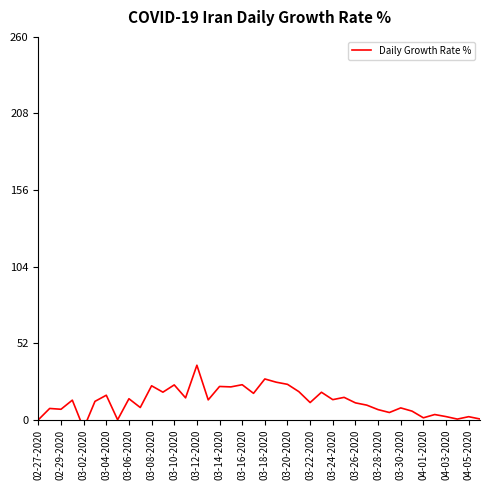

How many points are higher than both their immediate neighbors (excluding endpoints)?

15